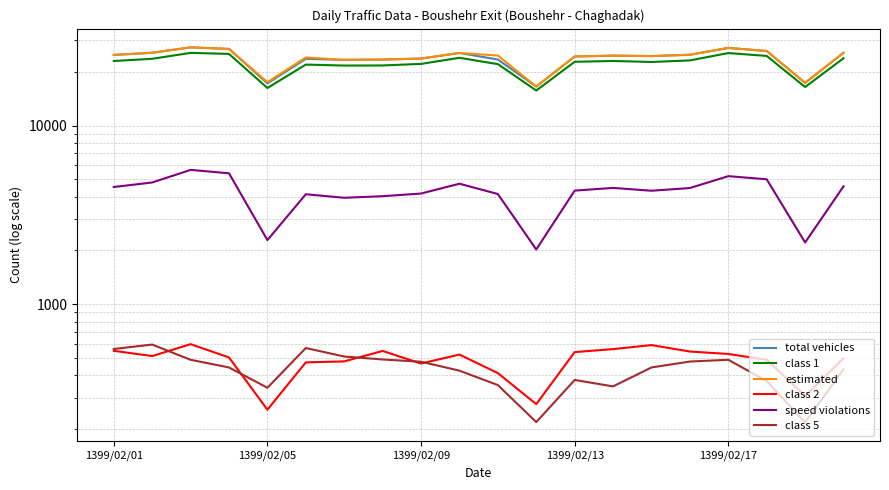

In class 2, how many points are lower than both neighbors (excluding endpoints)?

5